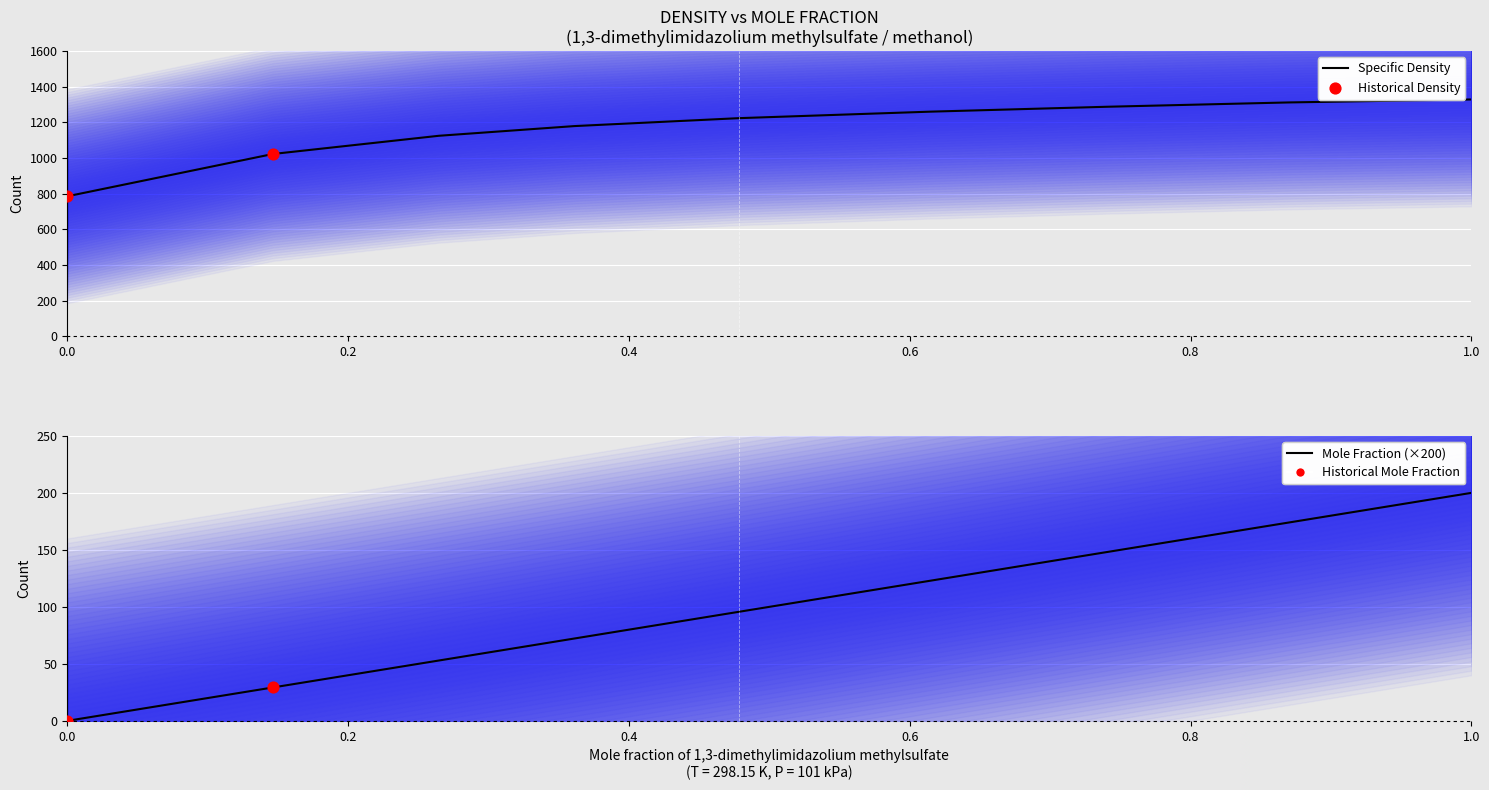

Which series reaches the minimum Y coordinate?

mole_fraction